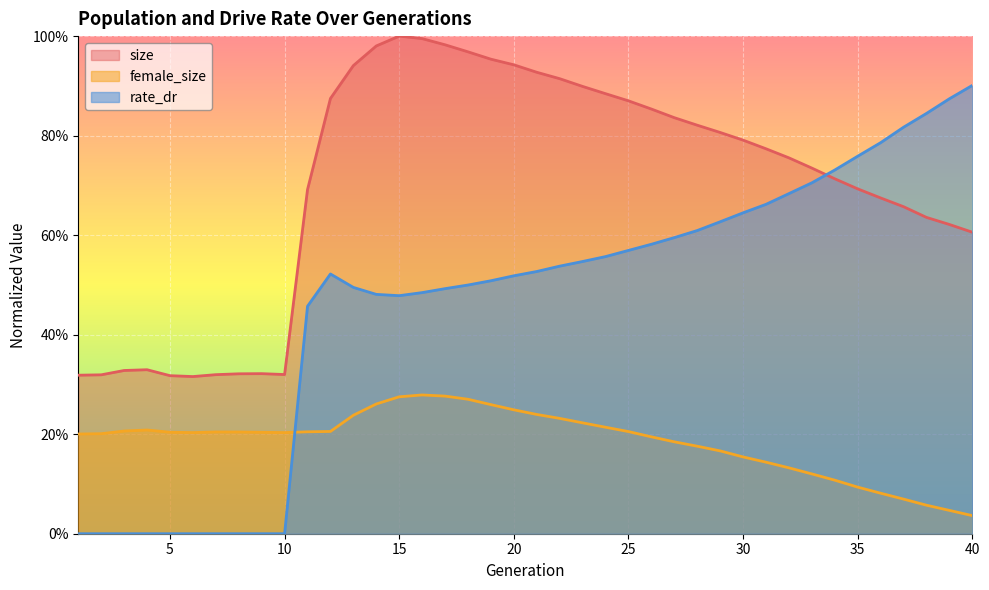

Read the female_size value at 11.

0.2